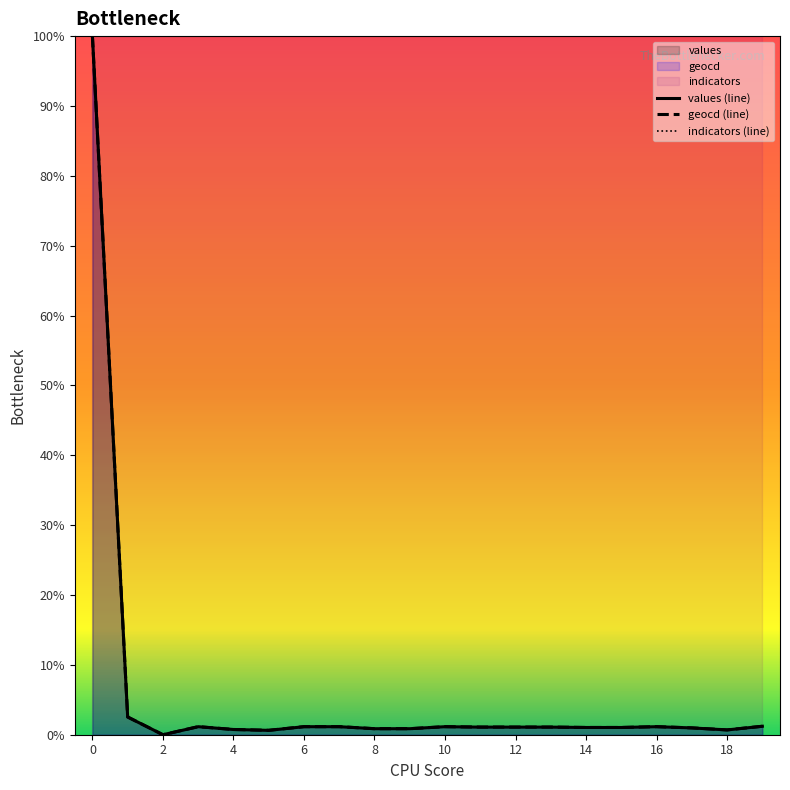

True or false: indicators (line) and geocd (line) cross at least once.

False